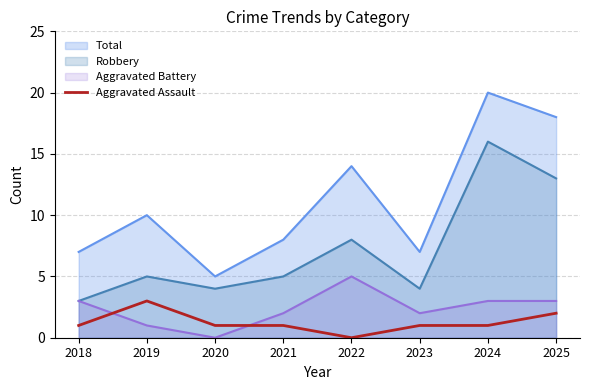

Where is Robbery nearest to the value 9?

2022